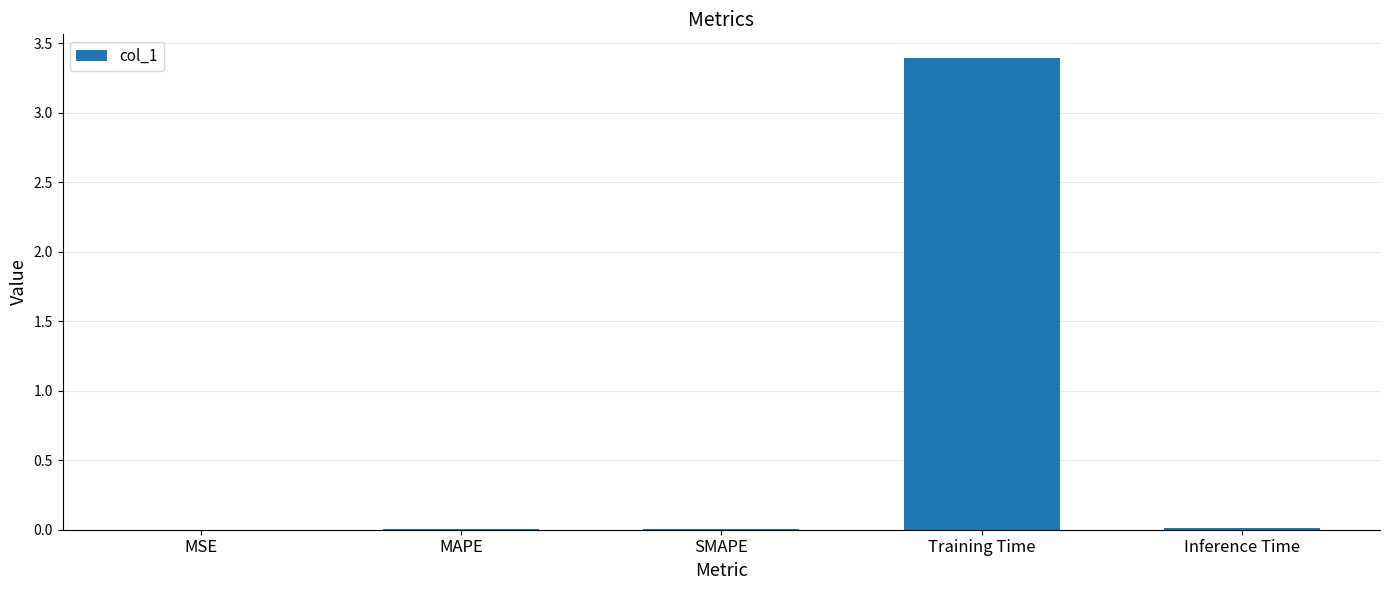

What is the sum of all values?

3.4